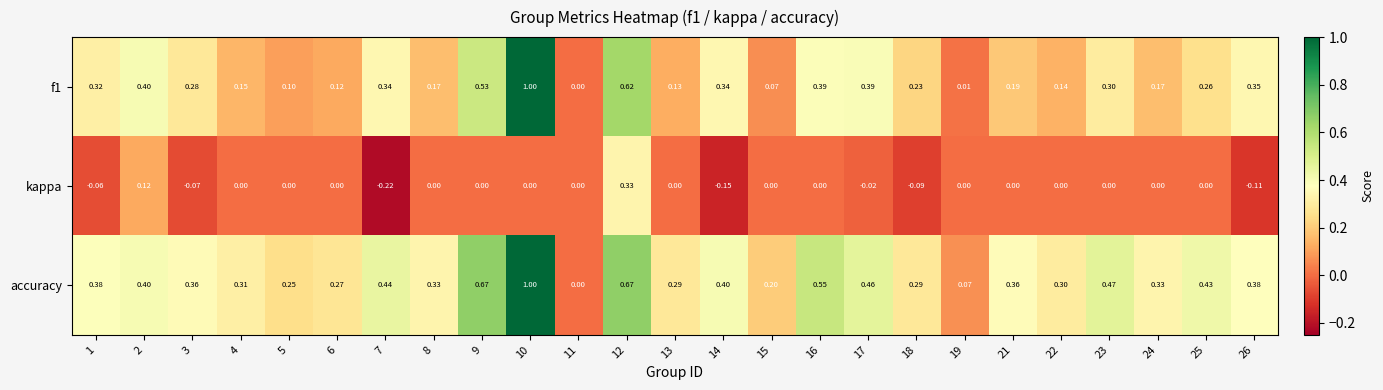

Which series changed the most between 11 and 18?

accuracy